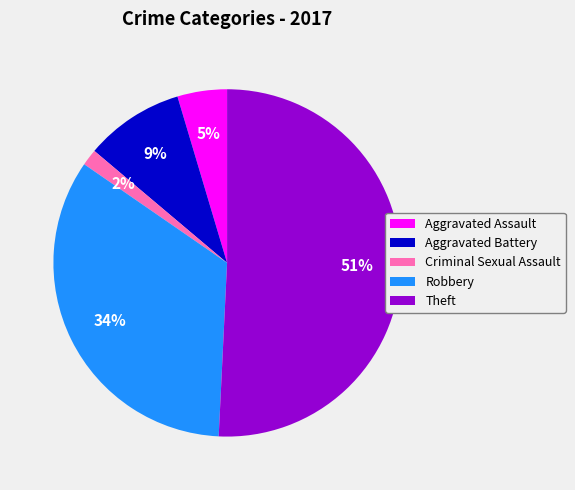

To the nearest percent, what is the difference between the largest and smallest slice percentages?

49%